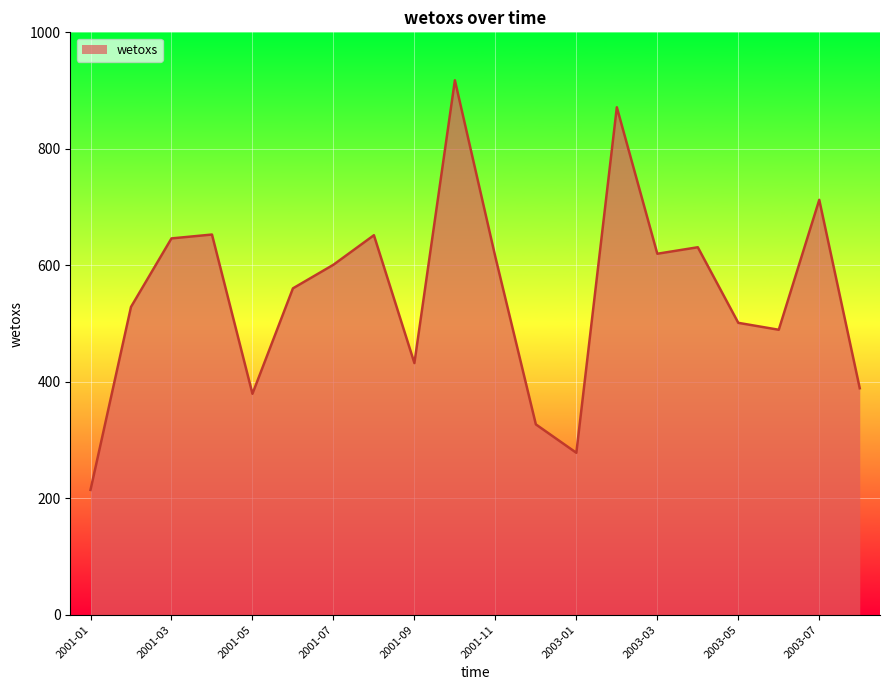

How many interior local valleys (lower than both neighbors) does the data have?

5